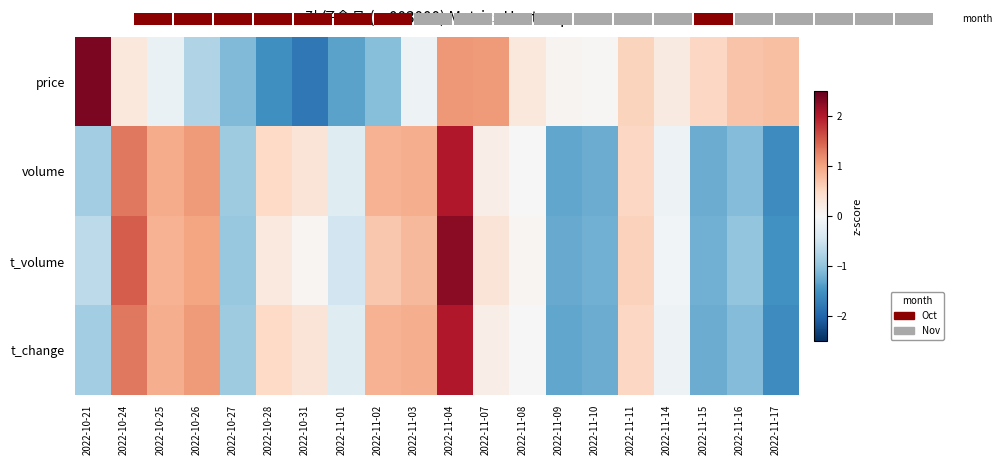

How many data points in price are less than 0?

8